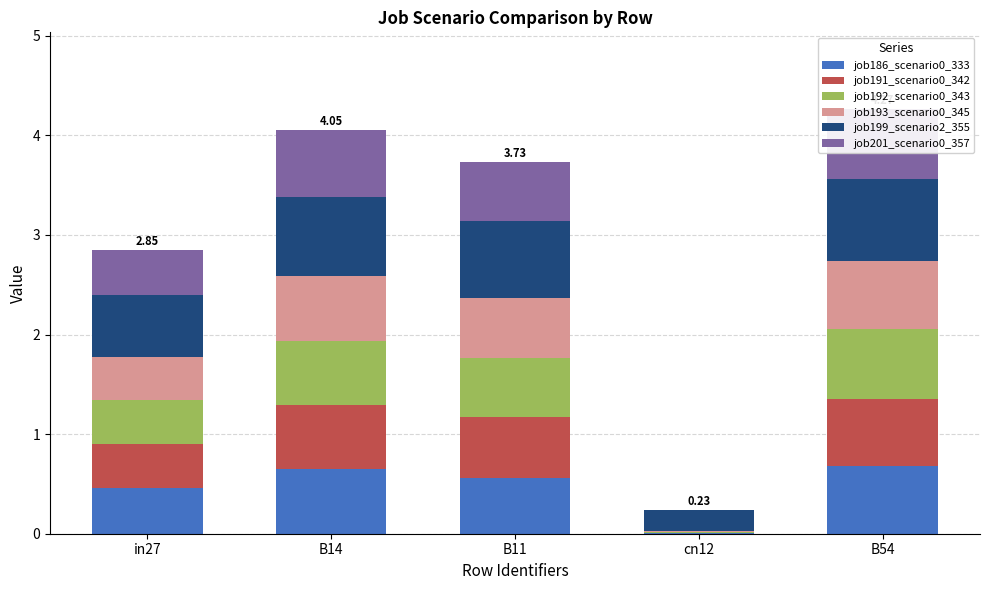

Reading left to right, what are all the values shown in this chart?

job186_scenario0_333: in27=0.5	B14=0.7	B11=0.6	cn12=0.0	B54=0.7
job191_scenario0_342: in27=0.4	B14=0.6	B11=0.6	cn12=0.0	B54=0.7
job192_scenario0_343: in27=0.4	B14=0.6	B11=0.6	cn12=0.0	B54=0.7
job193_scenario0_345: in27=0.4	B14=0.7	B11=0.6	cn12=0.0	B54=0.7
job199_scenario2_355: in27=0.6	B14=0.8	B11=0.8	cn12=0.2	B54=0.8
job201_scenario0_357: in27=0.5	B14=0.7	B11=0.6	cn12=0.0	B54=0.7